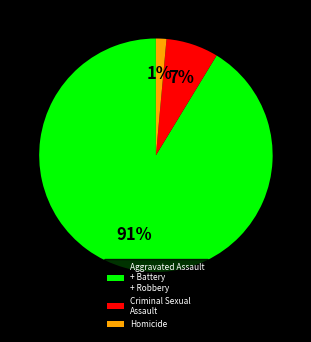

What percentage is the Criminal Sexual Assault slice, to the nearest percent?

7%